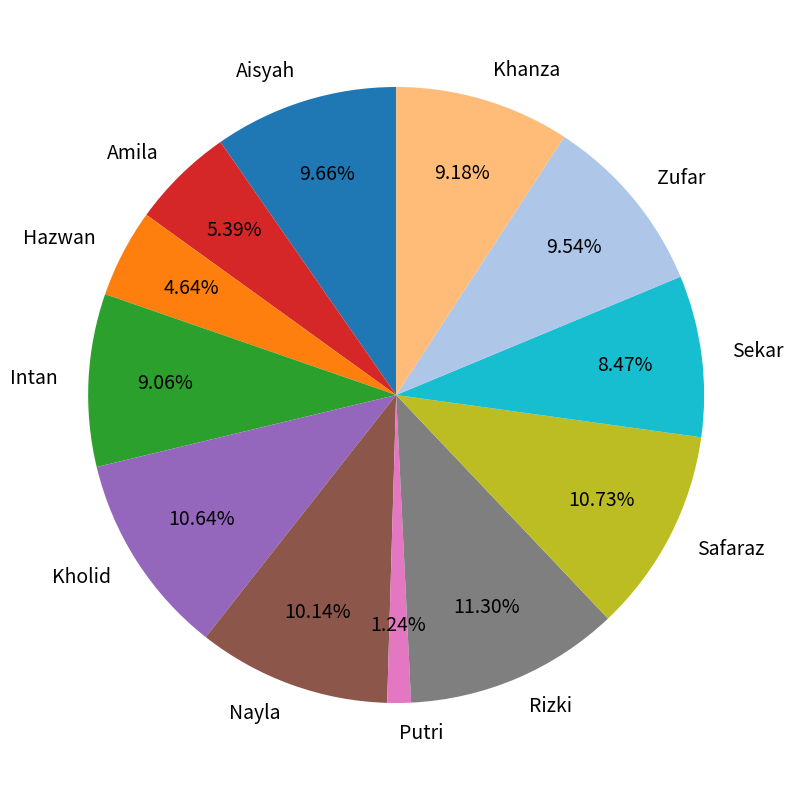

True or false: Aisyah accounts for 10% of the total.

True